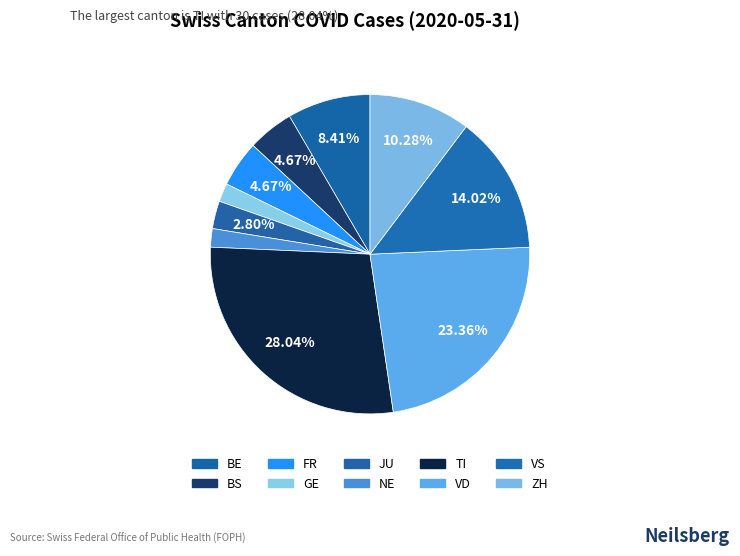

How many segments does this pie chart have?

10